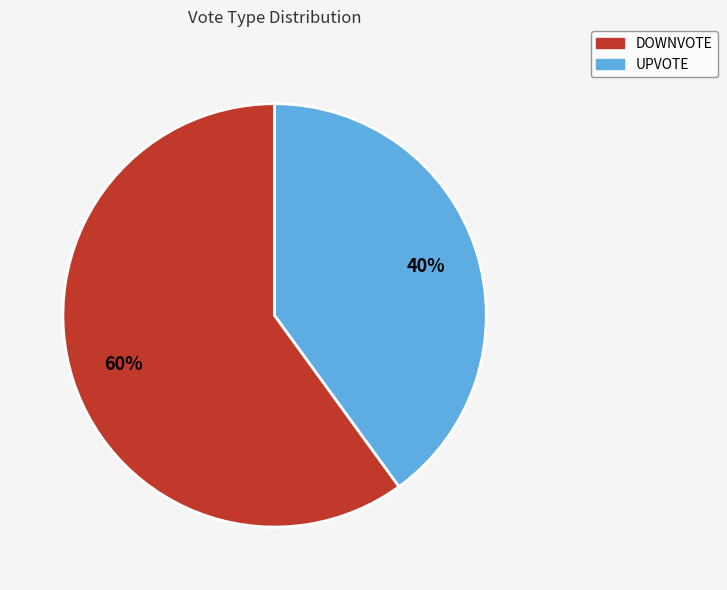

Does UPVOTE represent more than half of the total?

No